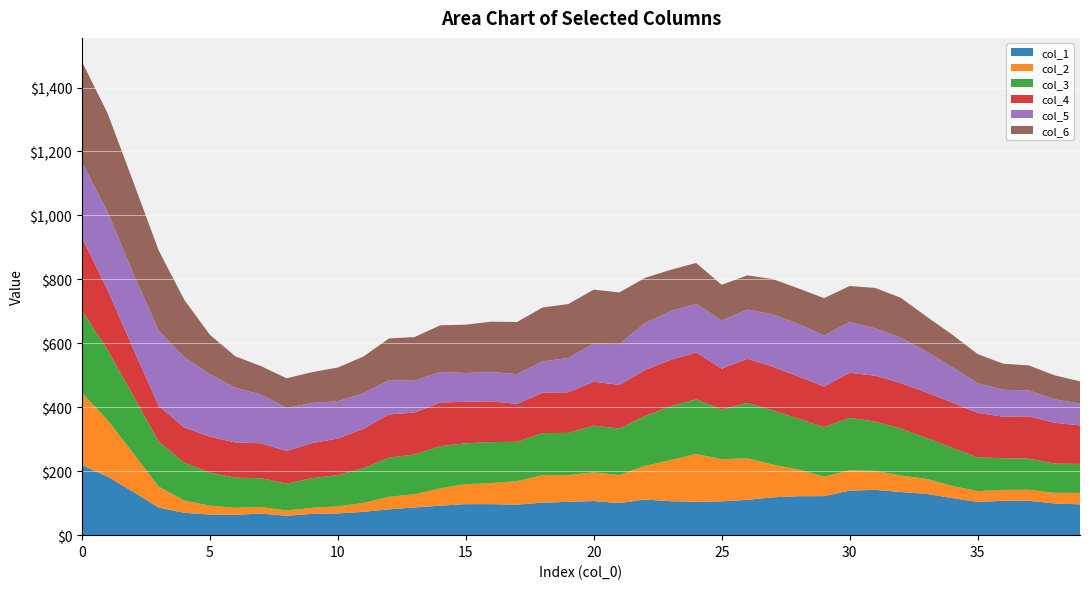

Reading left to right, list all the values displayed in this chart.

col_1: 0=219.3	1=183.3	2=135.9	3=86.3	4=69.8	5=64.7	6=63.6	7=67.5	8=60.6	9=66.6	10=67.9	11=73.0	12=80.7	13=86.6	14=92.2	15=97.0	16=97.1	17=95.4	18=101.8	19=104.1	20=106.8	21=100.2	22=111.4	23=106.3	24=104.1	25=105.5	26=110.6	27=118.4	28=121.8	29=122.1	30=139.3	31=141.7	32=135.0	33=129.1	34=116.1	35=104.0	36=107.5	37=107.3	38=99.4	39=96.3
col_2: 0=225.8	1=176.9	2=121.1	3=65.6	4=38.6	5=27.4	6=22.1	7=20.4	8=16.6	9=19.1	10=22.1	11=27.8	12=39.3	13=41.1	14=54.1	15=62.6	16=65.9	17=73.4	18=86.2	19=83.5	20=89.9	21=87.7	22=105.2	23=128.1	24=149.8	25=131.9	26=129.7	27=102.1	28=83.3	29=60.8	30=63.8	31=59.3	32=51.5	33=47.0	34=38.3	35=33.8	36=34.0	37=34.8	38=33.0	39=35.8
col_3: 0=257.5	1=219.9	2=180.3	3=140.8	4=118.3	5=103.3	6=94.0	7=90.3	8=84.0	9=92.6	10=98.0	11=108.4	12=122.5	13=124.5	14=132.2	15=127.6	16=128.1	17=123.1	18=131.2	19=132.4	20=146.0	21=145.8	22=156.0	23=169.0	24=170.8	25=155.6	26=173.1	27=169.9	28=159.2	29=154.9	30=163.8	31=154.2	32=146.9	33=128.0	34=119.2	35=105.6	36=99.1	37=97.3	38=91.4	39=90.6
col_4: 0=228.4	1=187.5	2=146.9	3=111.7	4=110.1	5=112.6	6=109.9	7=109.2	8=102.2	9=110.0	10=114.1	11=123.5	12=135.0	13=131.4	14=136.2	15=130.0	16=127.6	17=118.5	18=126.2	19=127.0	20=137.1	21=136.4	22=144.0	23=144.8	24=146.5	25=127.5	26=138.3	27=136.5	28=131.6	29=127.2	30=141.1	31=143.5	32=142.2	33=142.1	34=141.5	35=139.0	36=129.9	37=132.3	38=128.0	39=120.6
col_5: 0=235.5	1=244.2	2=236.1	3=235.2	4=220.0	5=195.3	6=171.5	7=152.3	8=134.5	9=125.6	10=116.9	11=111.1	12=107.5	13=99.2	14=95.9	15=90.0	16=91.5	17=93.1	18=98.1	19=107.0	20=119.6	21=127.1	22=146.5	23=152.8	24=152.8	25=150.8	26=153.9	27=163.6	28=164.5	29=159.3	30=158.6	31=148.2	32=142.2	33=128.5	34=110.7	35=92.8	36=84.1	37=81.3	38=73.0	39=68.4
col_6: 0=314.8	1=308.3	2=286.2	3=250.7	4=179.2	5=123.4	6=98.0	7=88.8	8=92.9	9=96.1	10=105.3	11=114.8	12=130.3	13=136.7	14=145.7	15=151.2	16=157.5	17=163.0	18=168.5	19=168.7	20=168.6	21=161.9	22=141.4	23=128.7	24=127.2	25=111.5	26=106.9	27=110.3	28=111.2	29=116.8	30=112.7	31=126.3	32=124.6	33=109.2	34=101.8	35=91.2	36=81.7	37=78.0	38=75.2	39=69.3